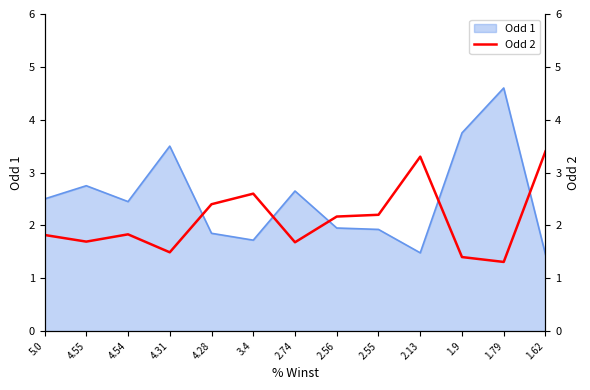

Which category has the highest value in the Odd 1 series?

1.79